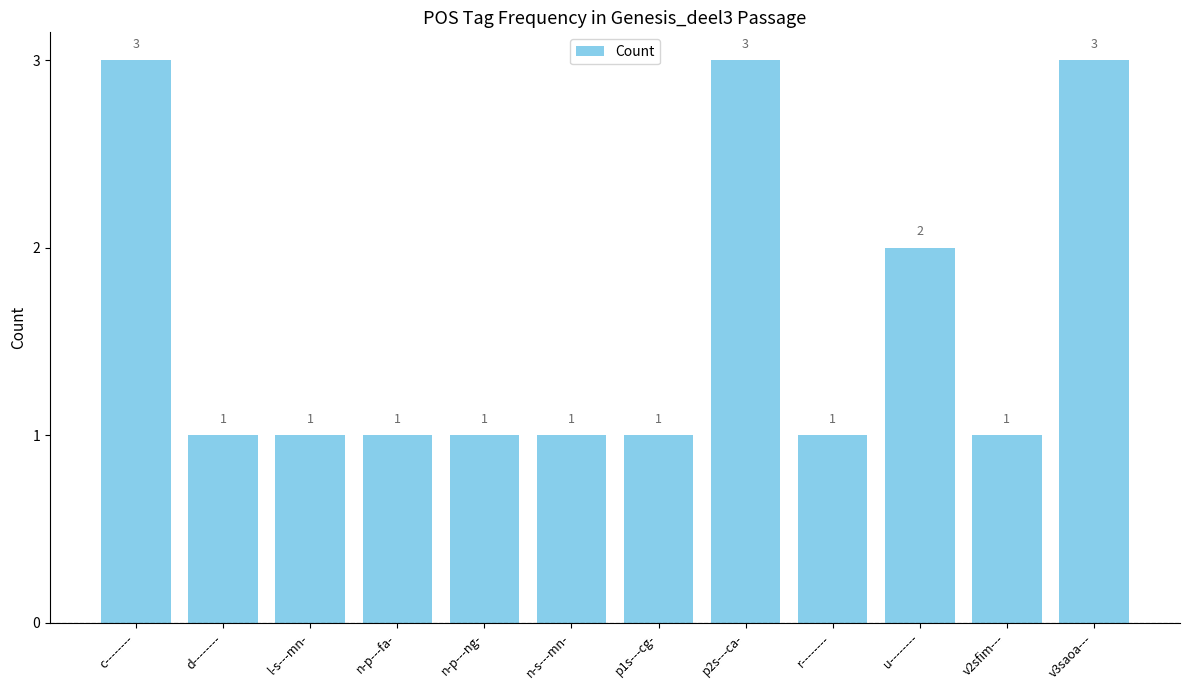

At which label is the value closest to 2?

u--------